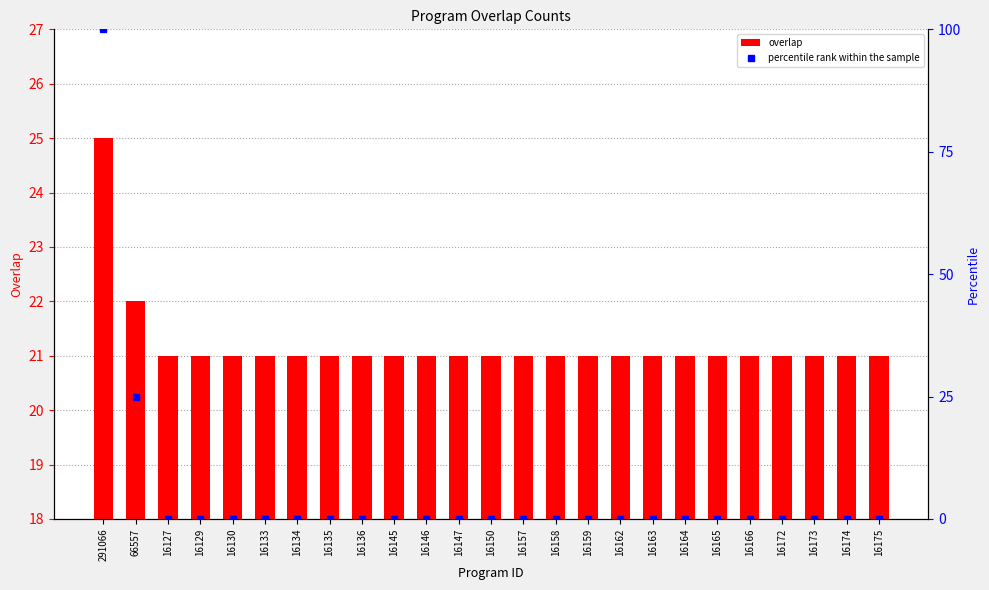

What is the difference between the highest and lowest values at 16158?

21